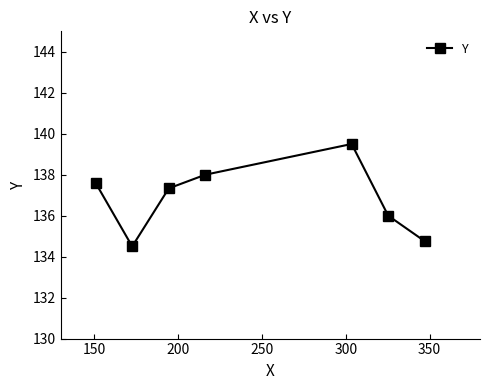

What is the value of the 5th point from the left?

139.5